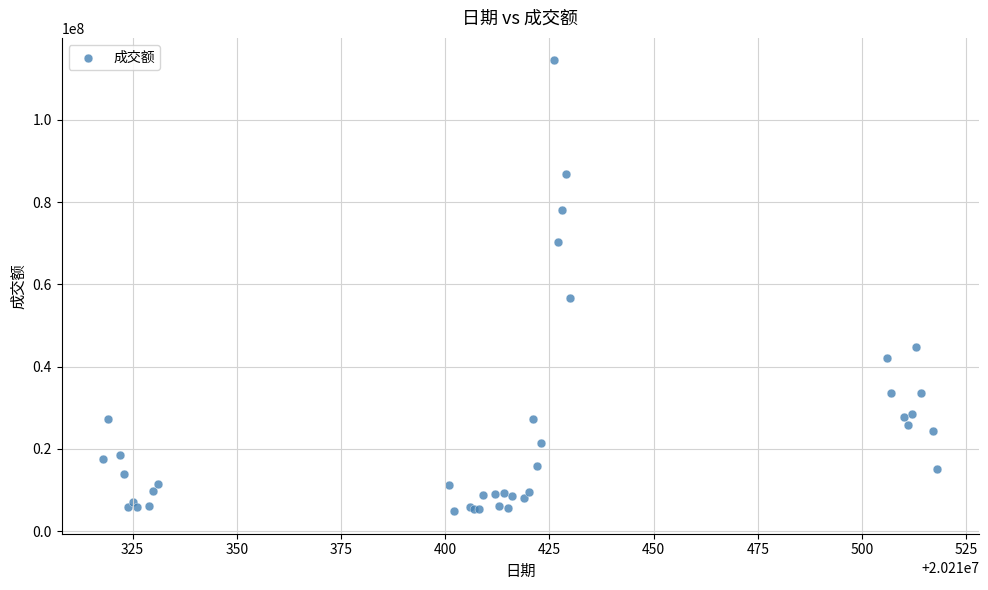

What Y value in the scatter plot is closest to 59643692?

56623346